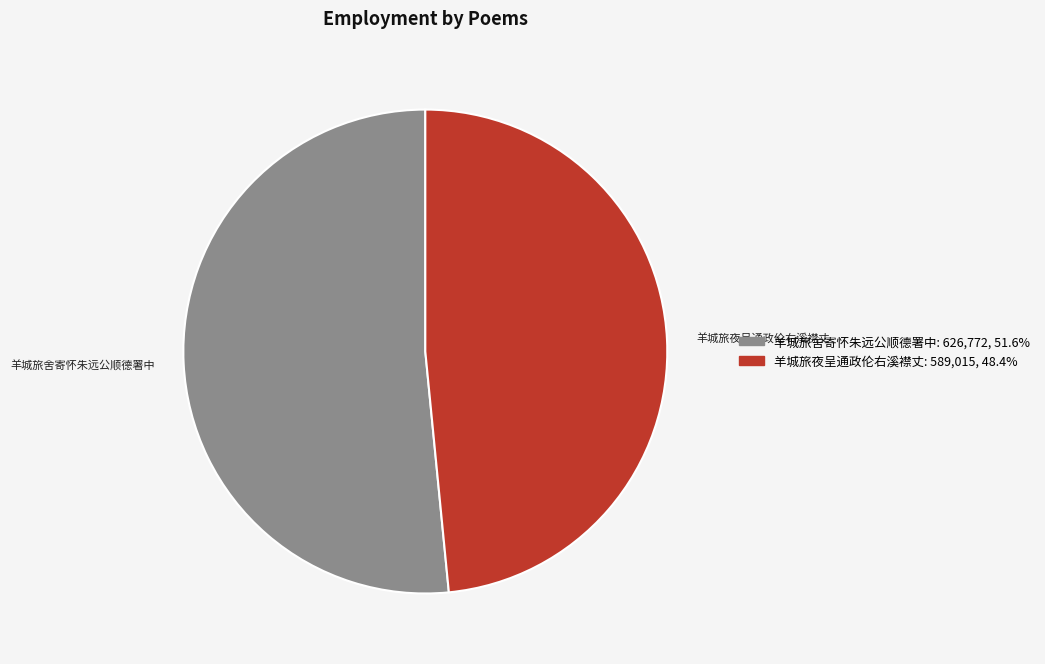

Rank the categories by value from lowest to highest.

羊城旅夜呈通政伦右溪襟丈, 羊城旅舍寄怀朱远公顺德署中